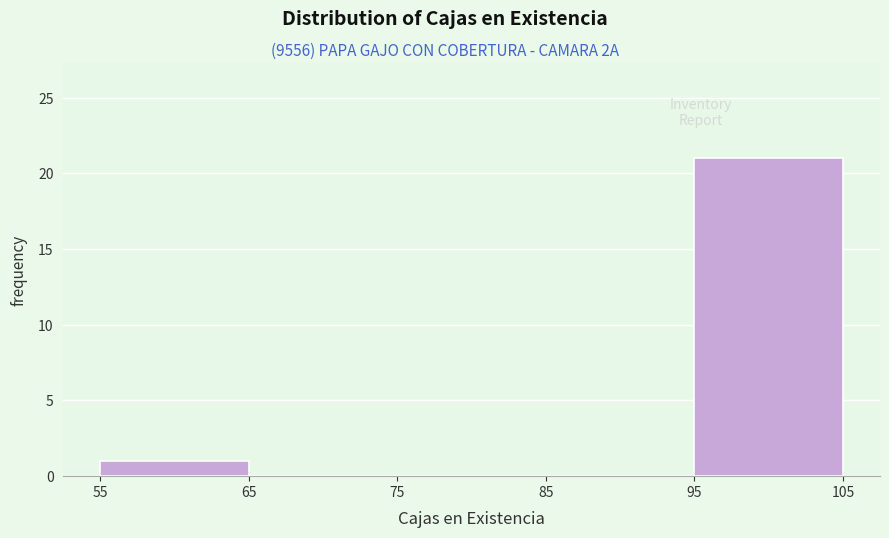

Reading left to right, list every bar in this chart as the range it spans on the x-axis followed by its height. The values are not printed on the chart, so give them approximately, as read against the axis.

55 to 65: 1
65 to 75: 0
75 to 85: 0
85 to 95: 0
95 to 105: 21